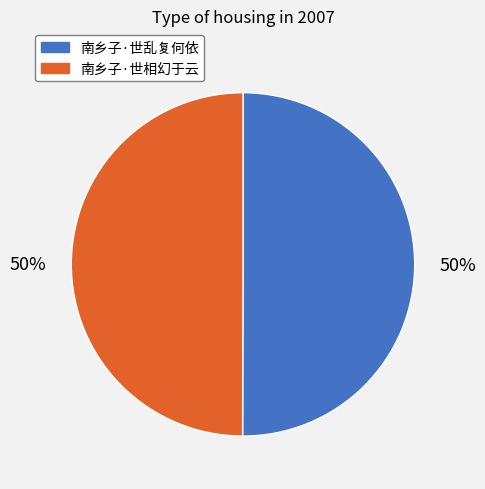

How many slices are in this pie chart?

2